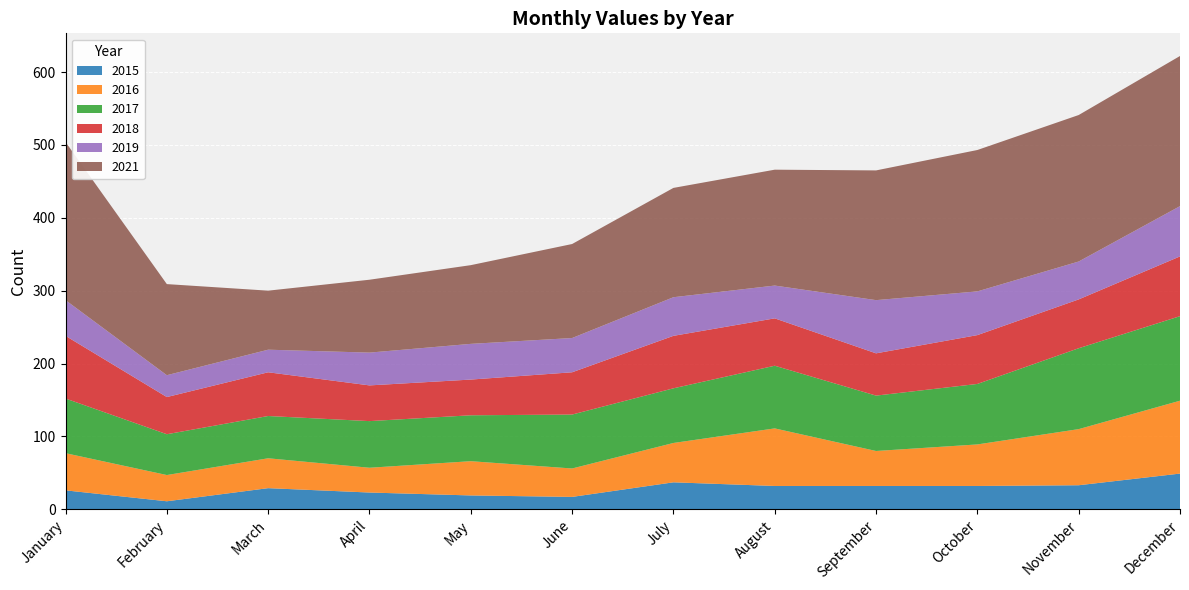

Reading left to right, list all the values displayed in this chart.

2015: January=26	February=11	March=29	April=23	May=19	June=17	July=37	August=32	September=32	October=32	November=33	December=49
2016: January=51	February=36	March=41	April=34	May=47	June=39	July=54	August=79	September=48	October=57	November=77	December=100
2017: January=75	February=56	March=58	April=64	May=63	June=74	July=75	August=86	September=76	October=83	November=111	December=116
2018: January=86	February=51	March=60	April=49	May=49	June=58	July=72	August=65	September=58	October=67	November=67	December=82
2019: January=49	February=30	March=31	April=45	May=49	June=47	July=53	August=45	September=73	October=60	November=52	December=69
2021: January=217	February=125	March=81	April=100	May=108	June=129	July=150	August=159	September=178	October=194	November=201	December=206